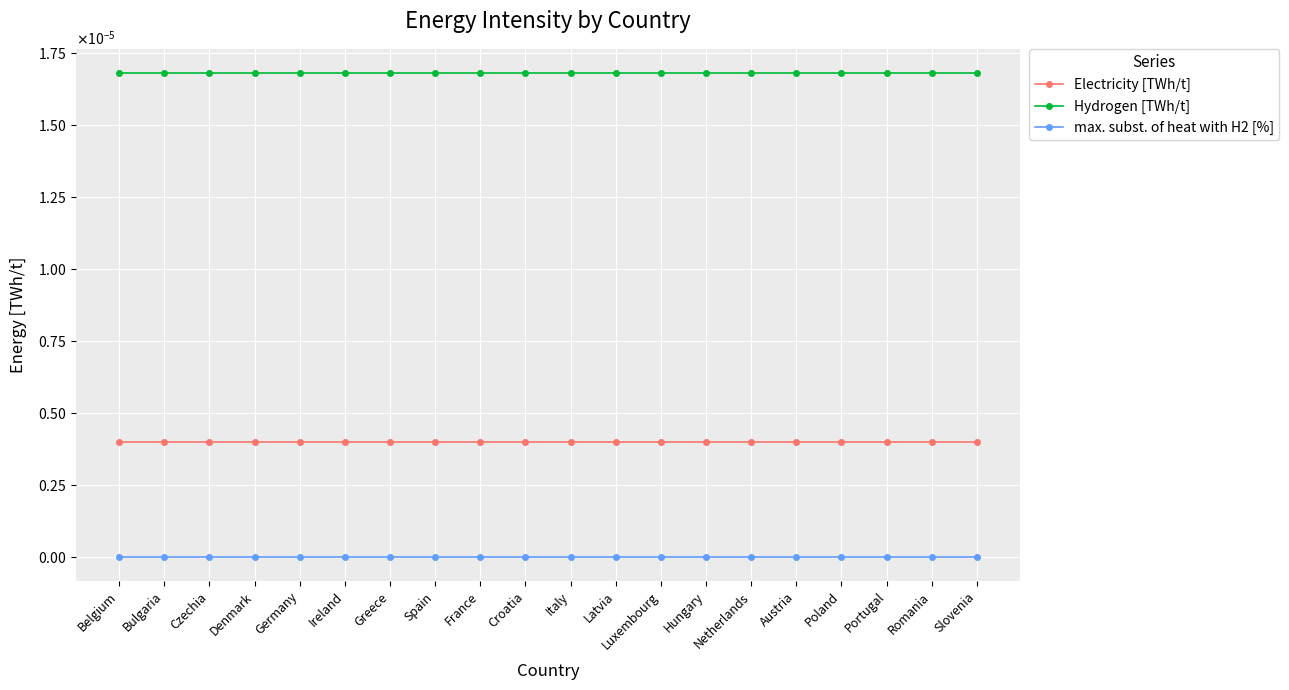

Is the value of max. subst. of heat with H2 [%] at Croatia greater than the value of Hydrogen [TWh/t] at Ireland?

No